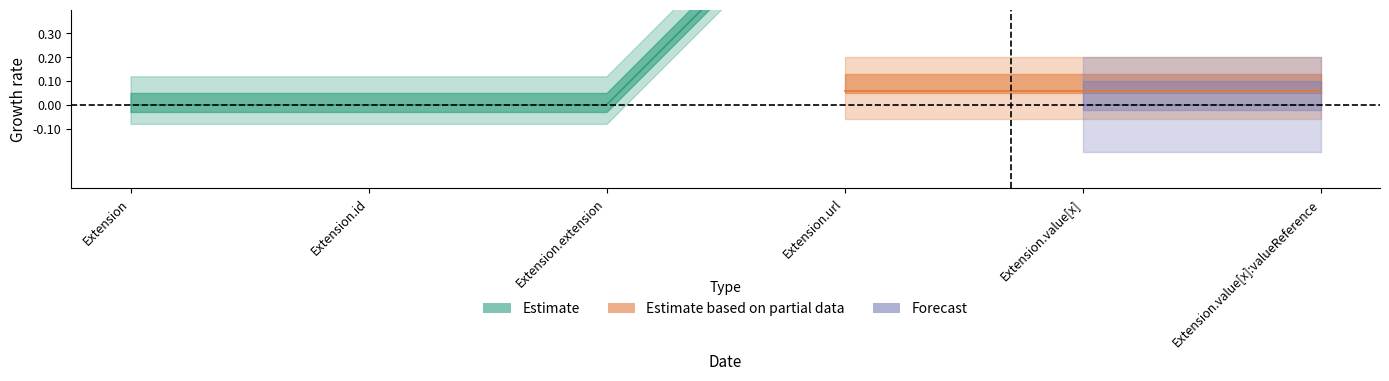

Is it true that Base Min equals 1 at Extension.id?

False